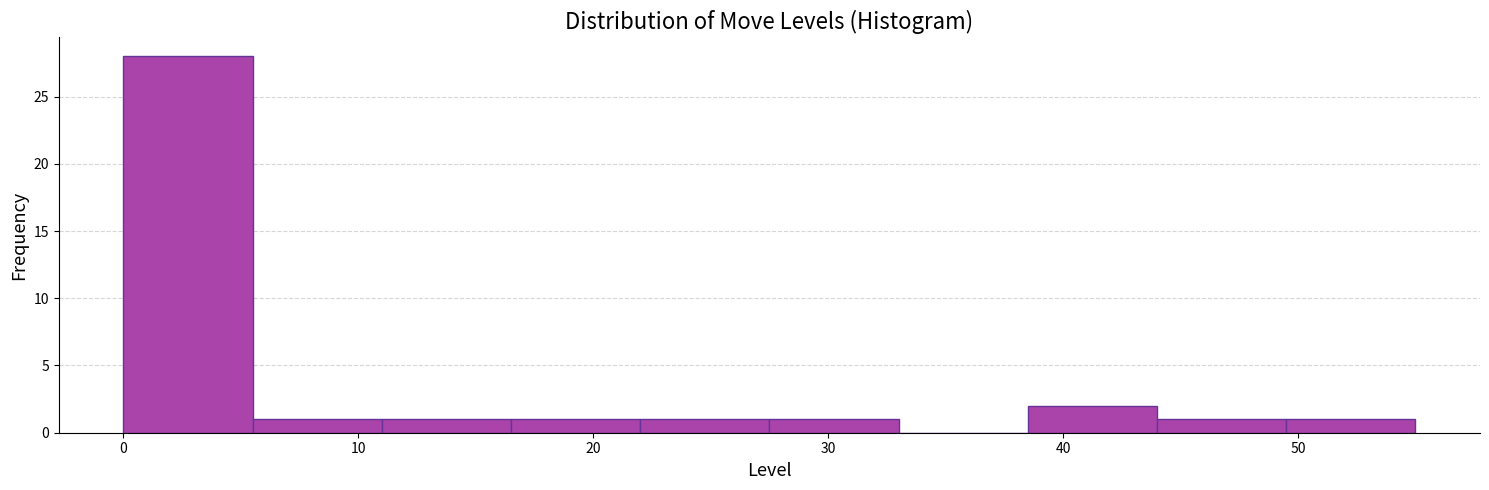

What is the height of the bar covering 11.0 to 16.5 on the x-axis? Neither the bar edges nor the heights are printed on the chart, so give them approximately, as read against the axes.

1